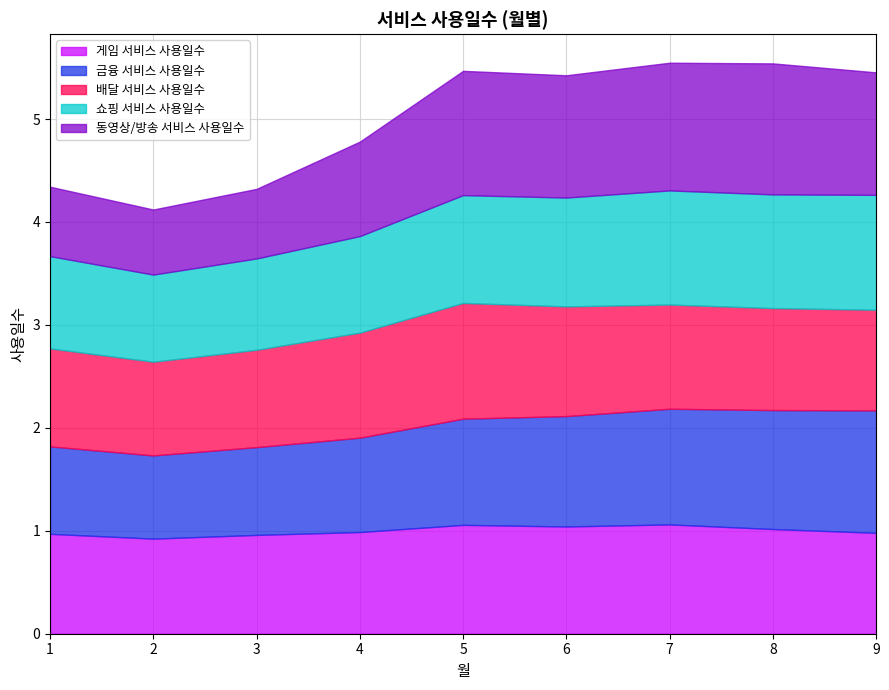

Which series changed the most between 1 and 6?

동영상/방송 서비스 사용일수